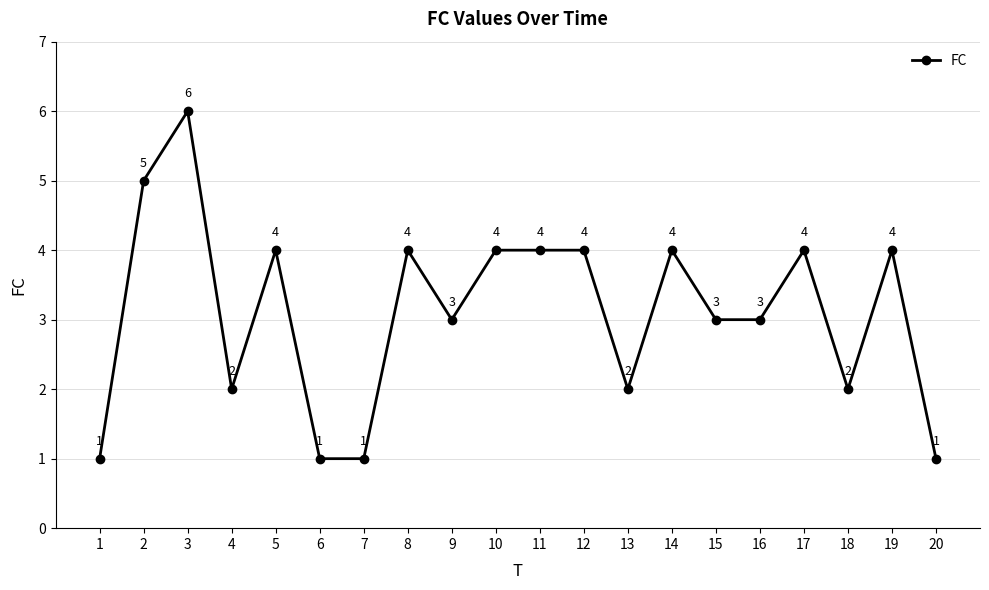

Where is the first local maximum?

3